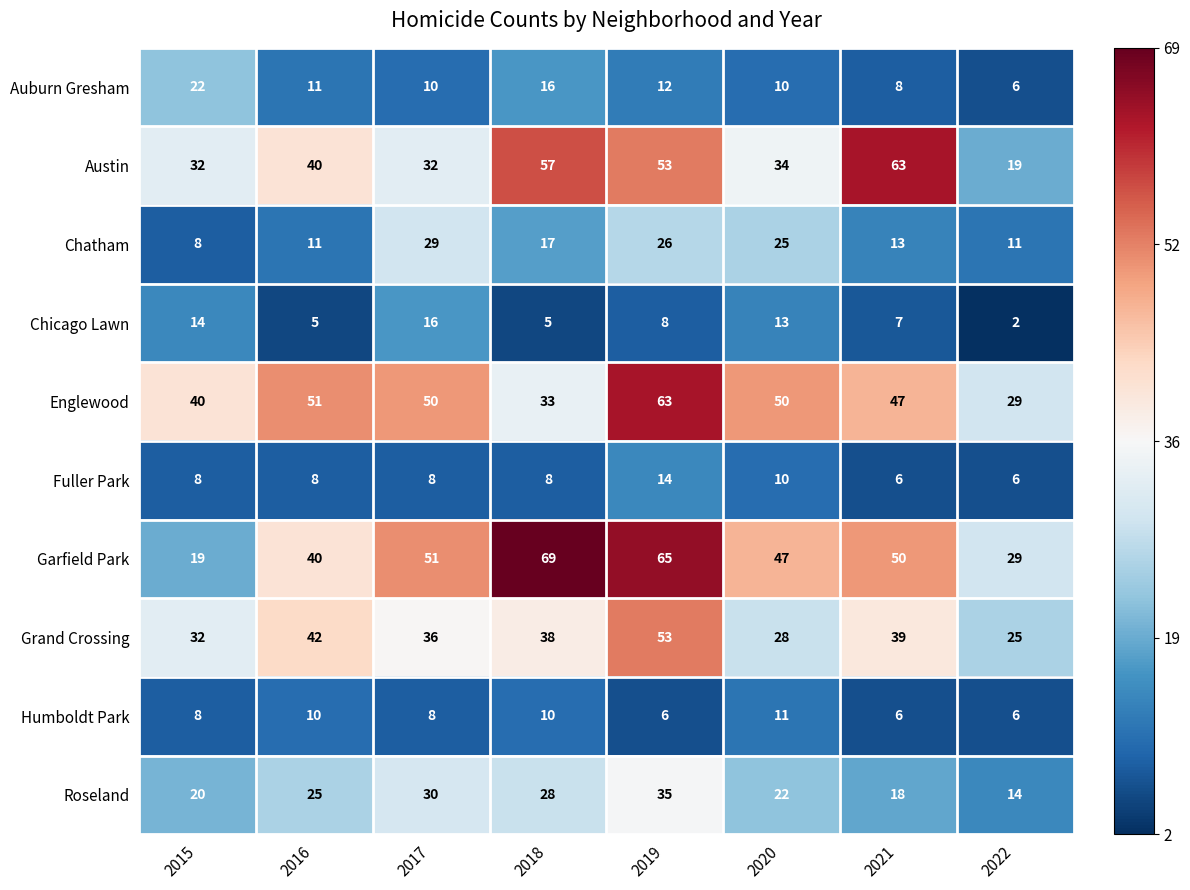

What is the approximate value of Austin at 2017, to the nearest 5?

30